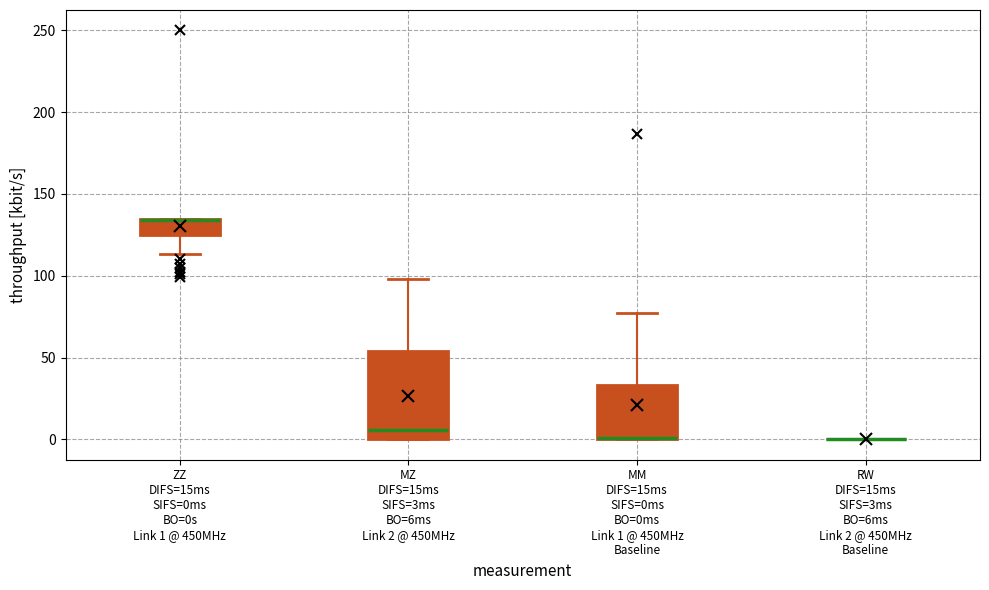

Comparing the boxes themselves (not the whiskers), which one is the tallest?

MZ DIFS=15ms SIFS=3ms BO=6ms Link 2 @ 450MHz